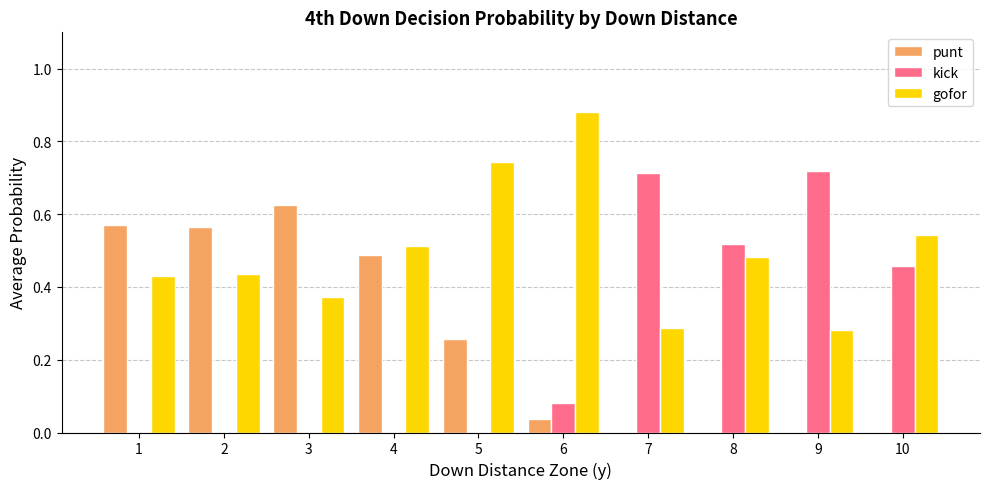

The value of gofor at 6 is 0.5. True or false?

False